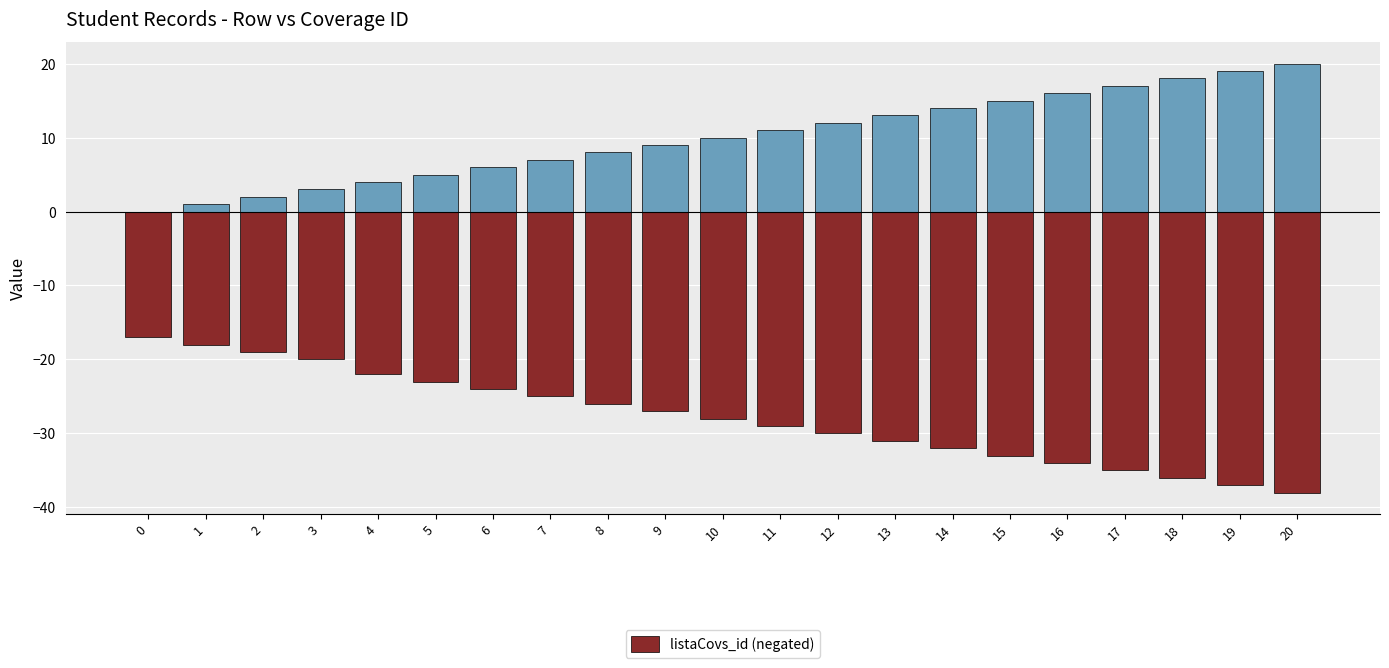

Reading left to right, transcribe all the data shown in this chart.

0=-17	1=-18	2=-19	3=-20	4=-22	5=-23	6=-24	7=-25	8=-26	9=-27	10=-28	11=-29	12=-30	13=-31	14=-32	15=-33	16=-34	17=-35	18=-36	19=-37	20=-38